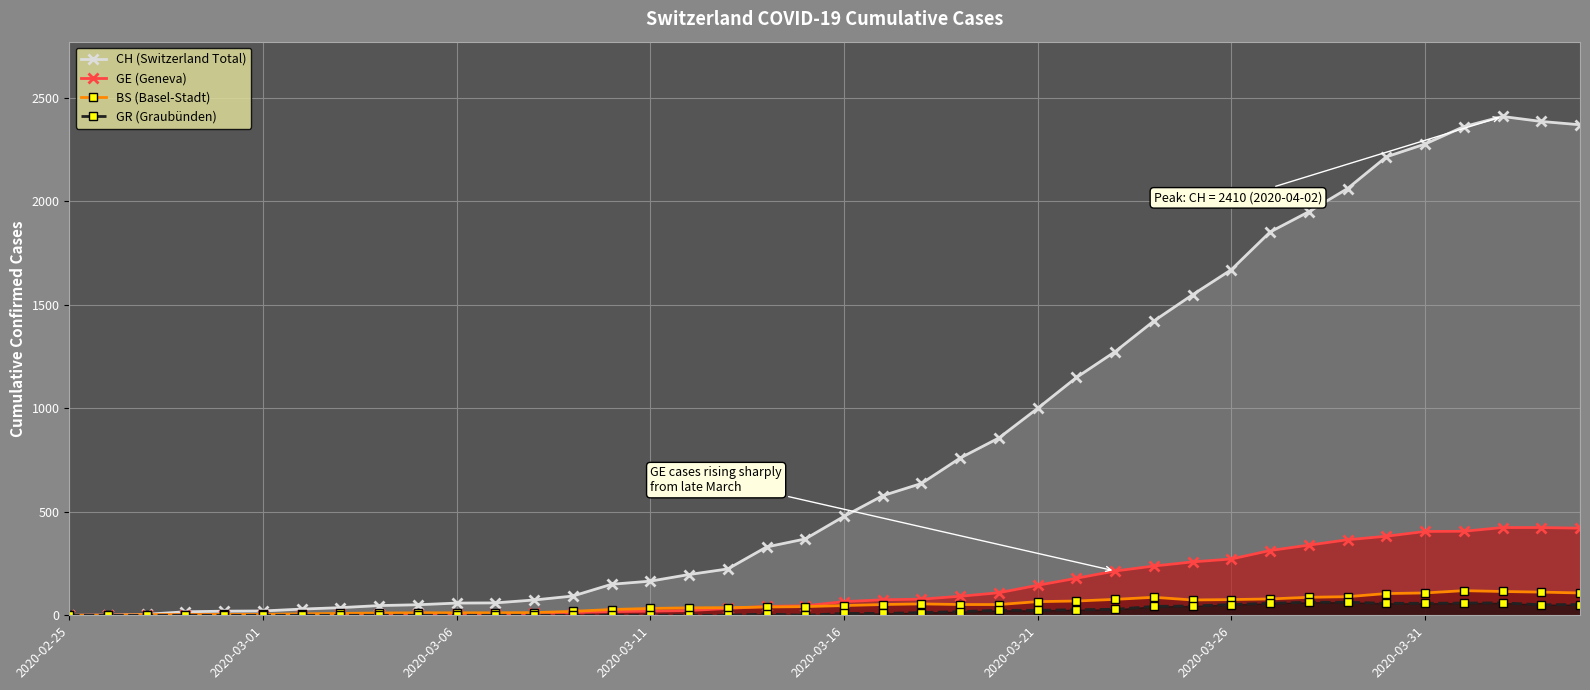

What are all the series names shown in the legend?

CH (Switzerland Total), GE (Geneva), BS (Basel-Stadt), GR (Graubünden)